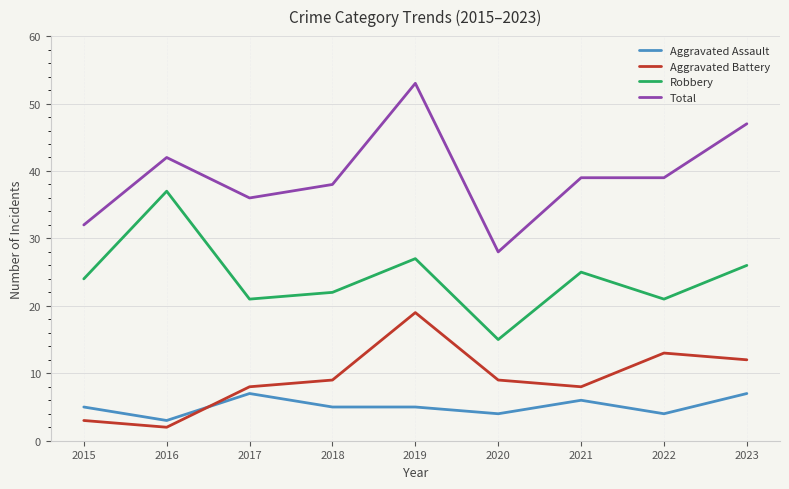

Rank the series by their maximum value, from highest to lowest.

Total, Robbery, Aggravated Battery, Aggravated Assault